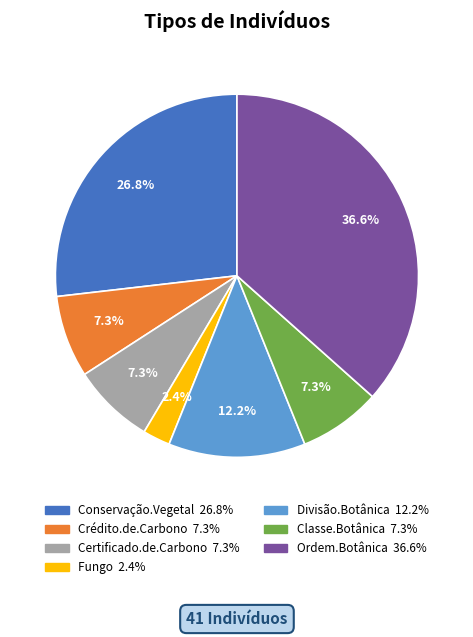

Which slice is the smallest?

Fungo